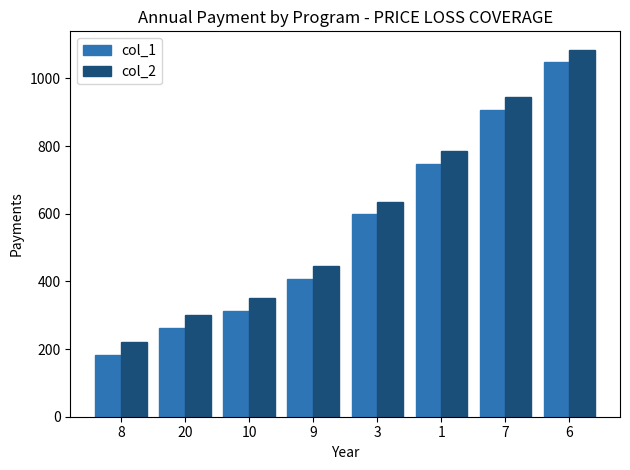

Reading left to right, extract all data points from this chart.

col_1: 183	263	313	408	598	748	908	1048
col_2: 220	300	350	445	635	785	945	1085